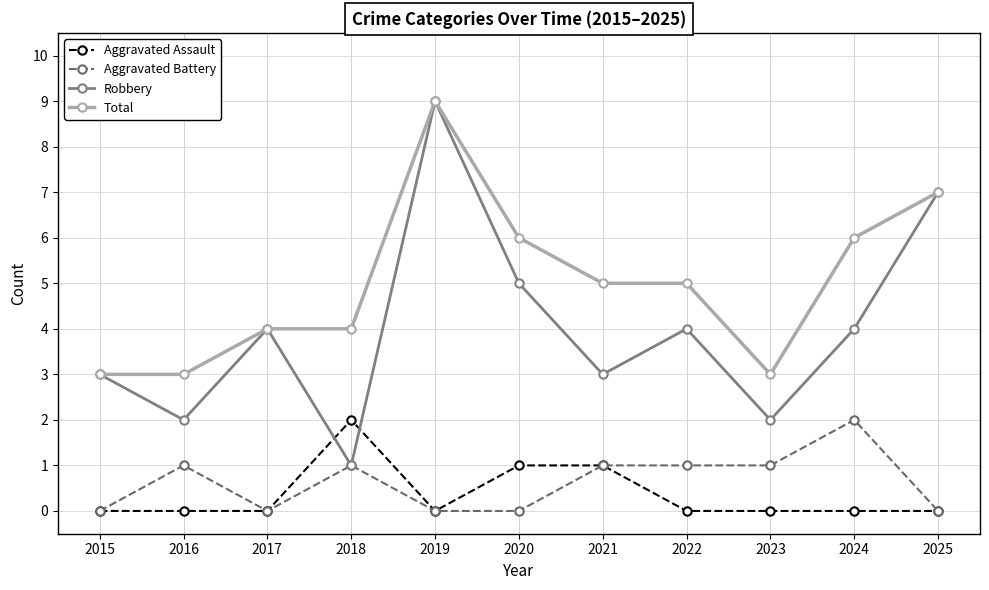

Rank the series at 2024 from lowest to highest value.

Aggravated Assault, Aggravated Battery, Robbery, Total